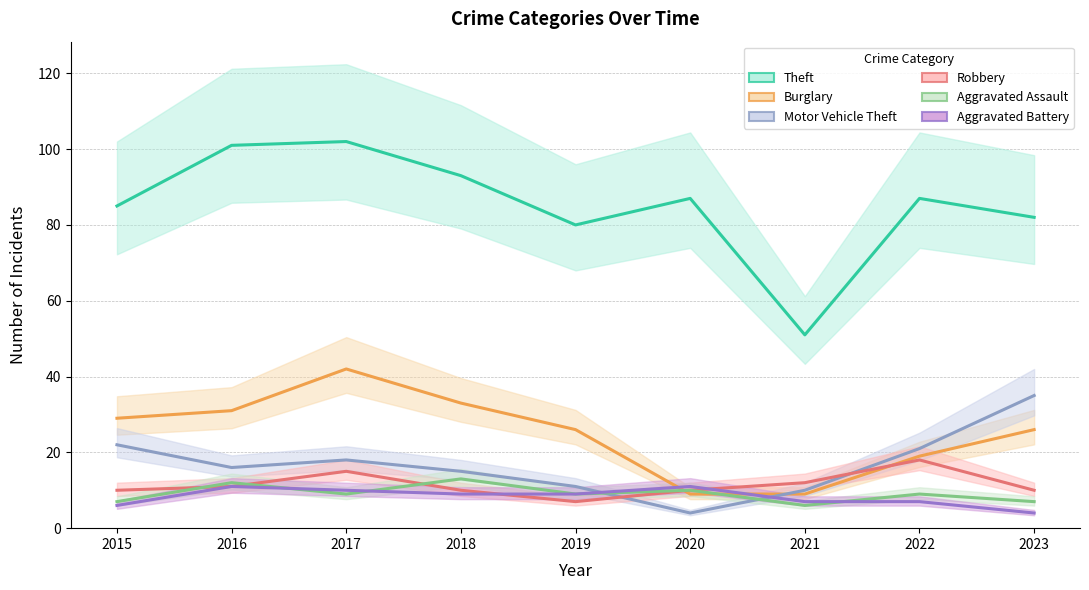

At which label does Aggravated Assault reach its minimum?

2021